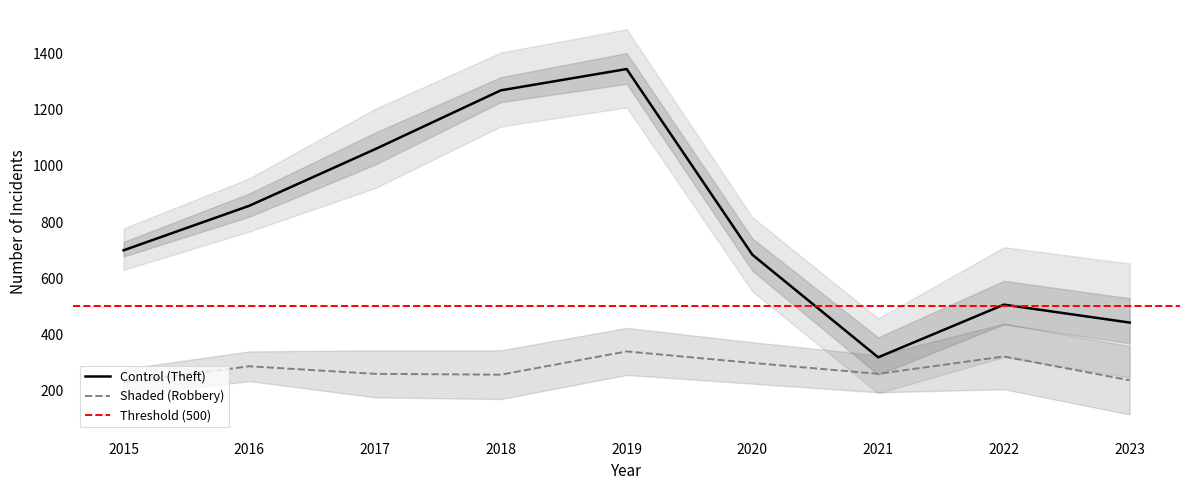

Is the value of Shaded (Robbery) at 2016 greater than the value of Control (Theft) at 2015?

No